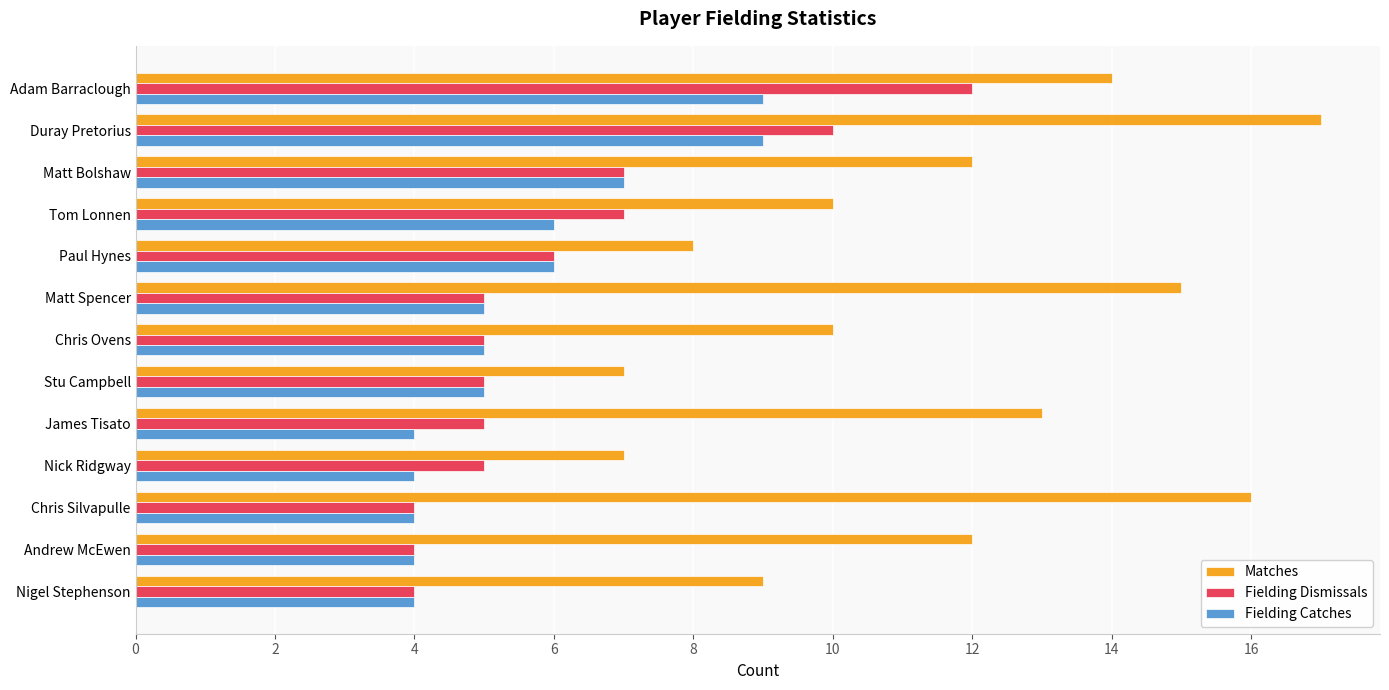

How many data points does each series have?

13